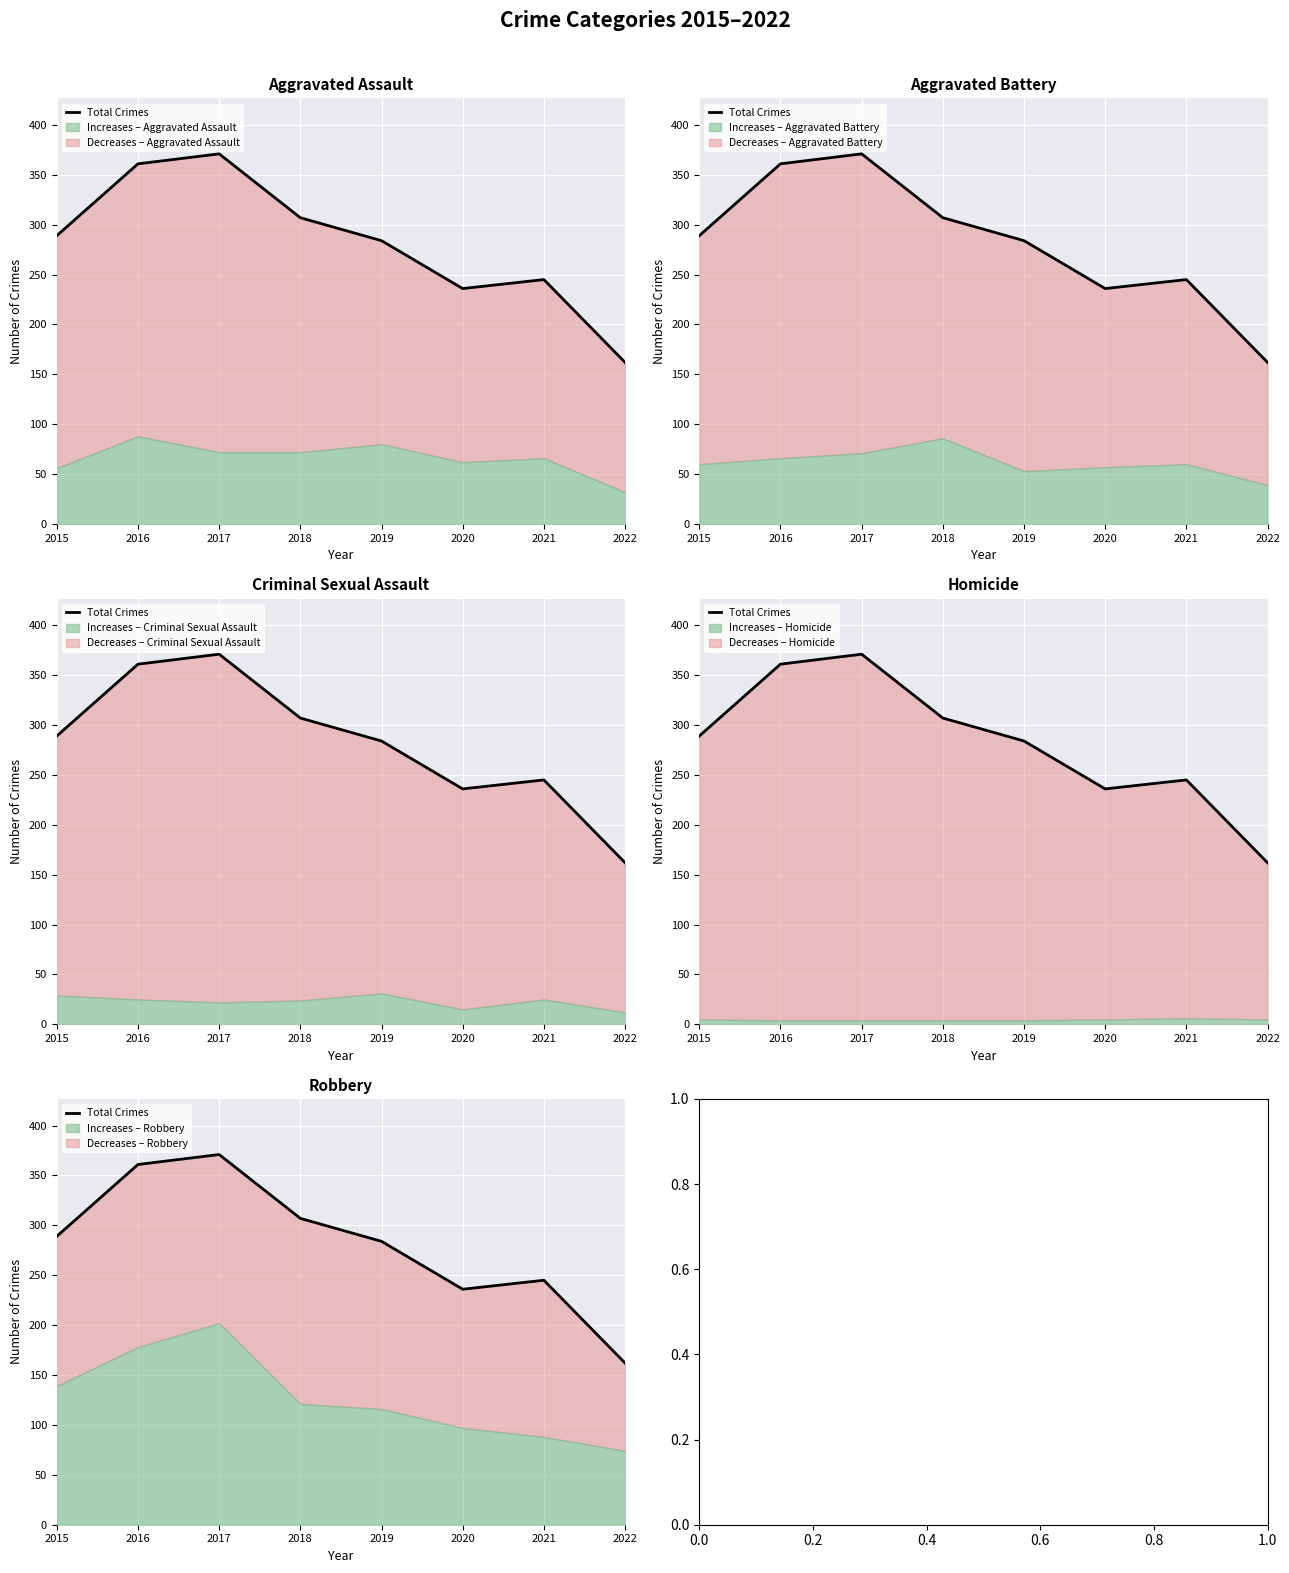

Where is the first local maximum?

2017